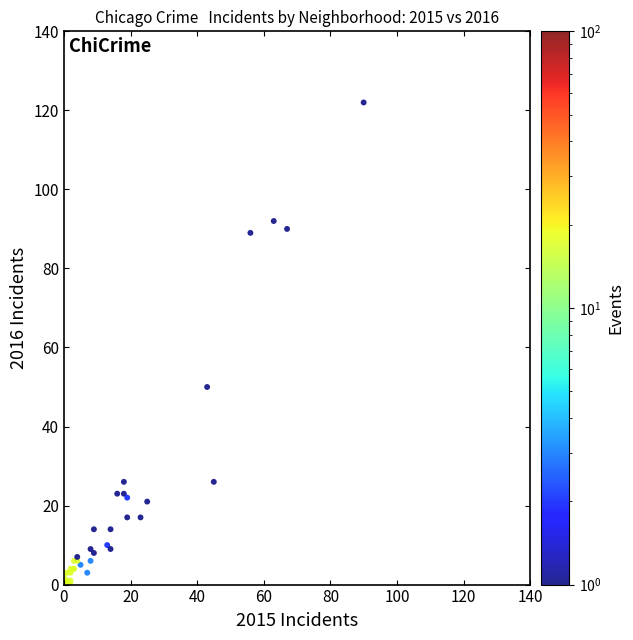

What Y value in the scatter plot is closest to 61?

50